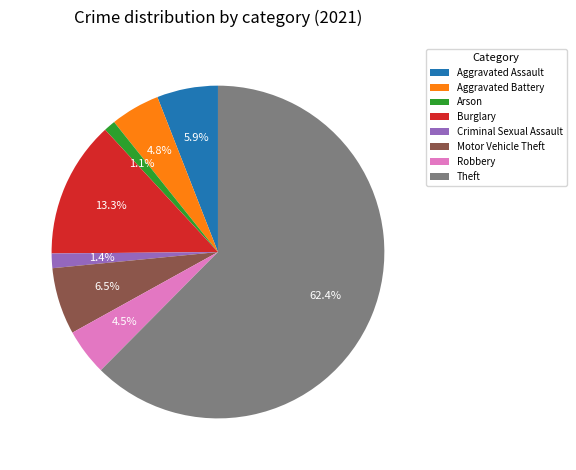

What is the ratio of the value at Criminal Sexual Assault to the value at Robbery?

0.3